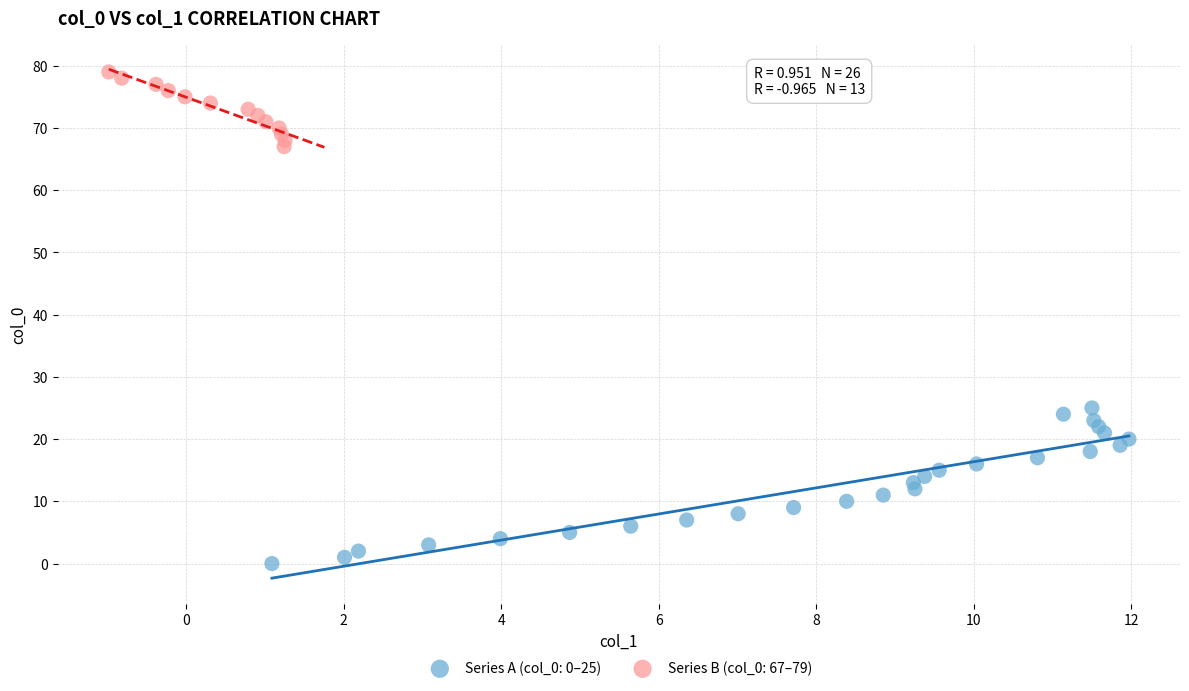

Which series contains the lowest Y value?

Series A (col_0: 0–25)